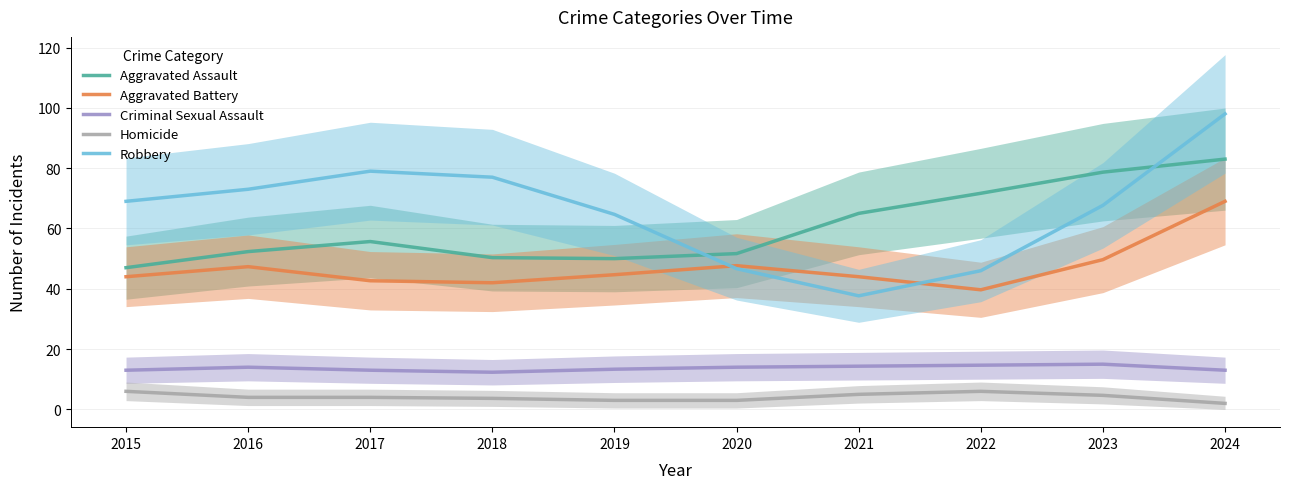

What is the total value across all series at 2016?

190.7